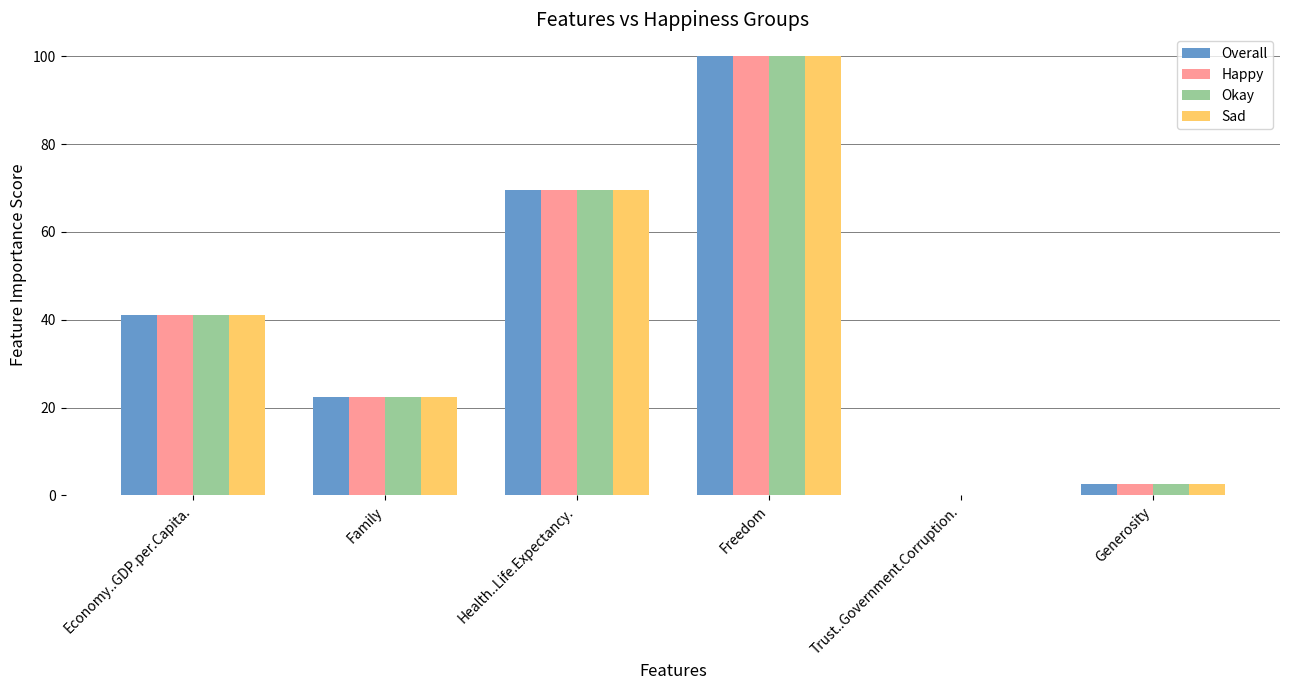

Count the number of categories in the chart.

6